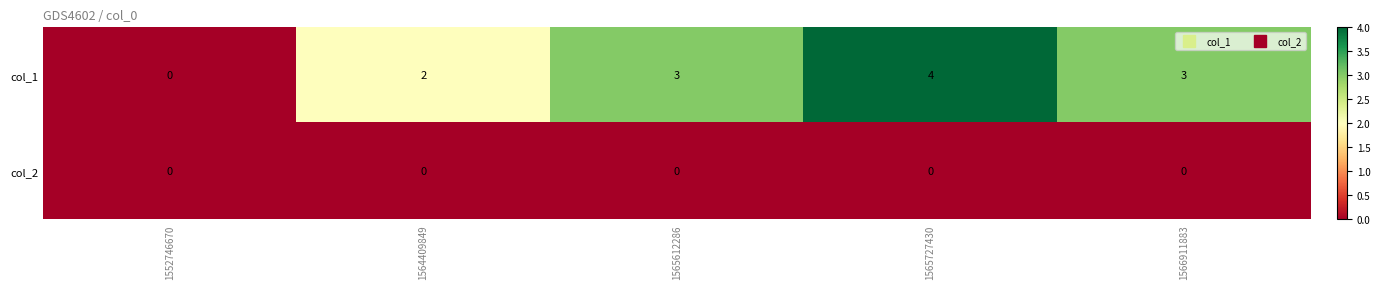

Which series changed the most between 1564409849 and 1566911883?

col_1